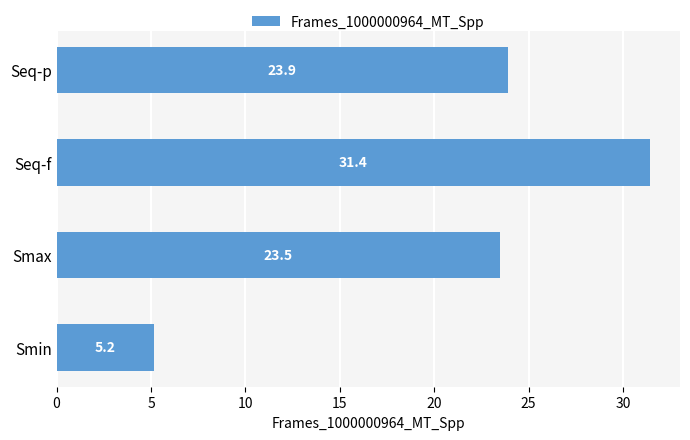

Are the bars horizontal?

Yes